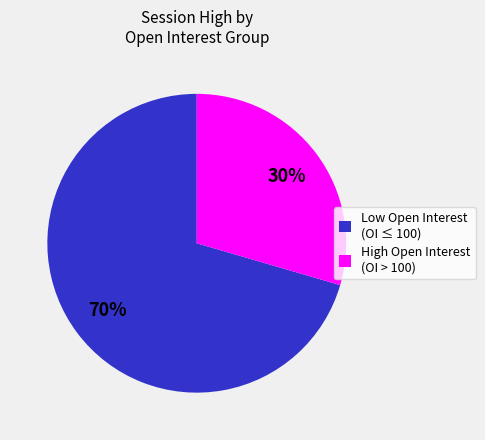

To the nearest percent, what is the average slice percentage?

50%